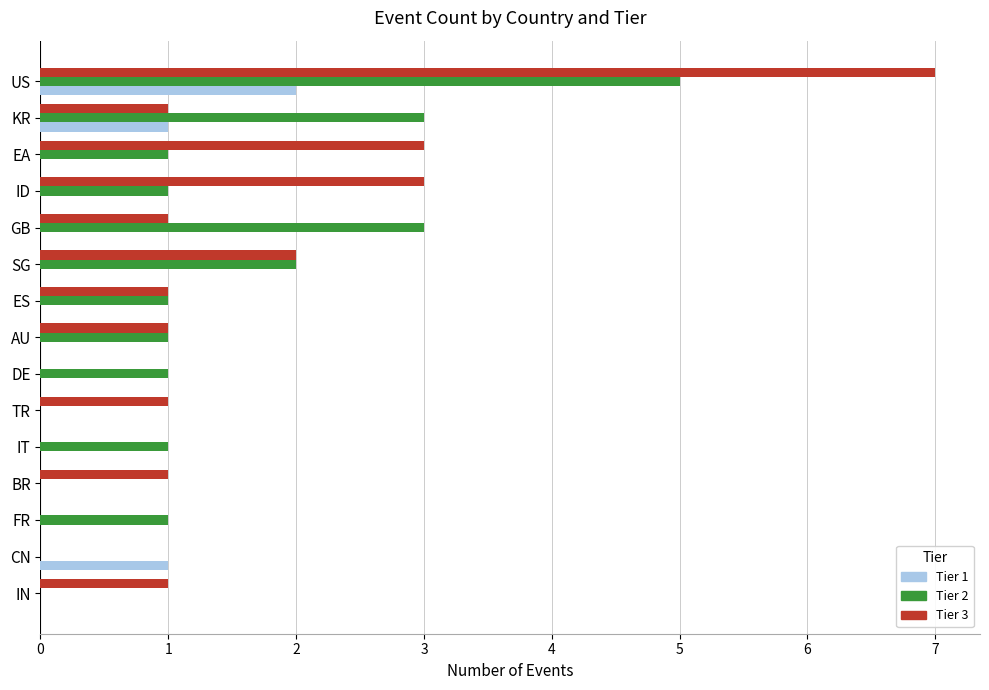

What is the maximum value shown in the chart?

7